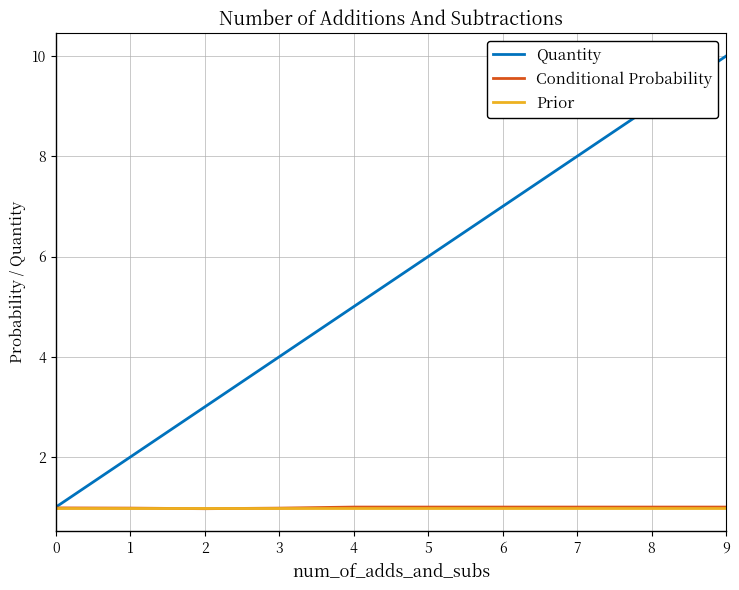

Between 0 and 8, which series saw the biggest shift?

Quantity